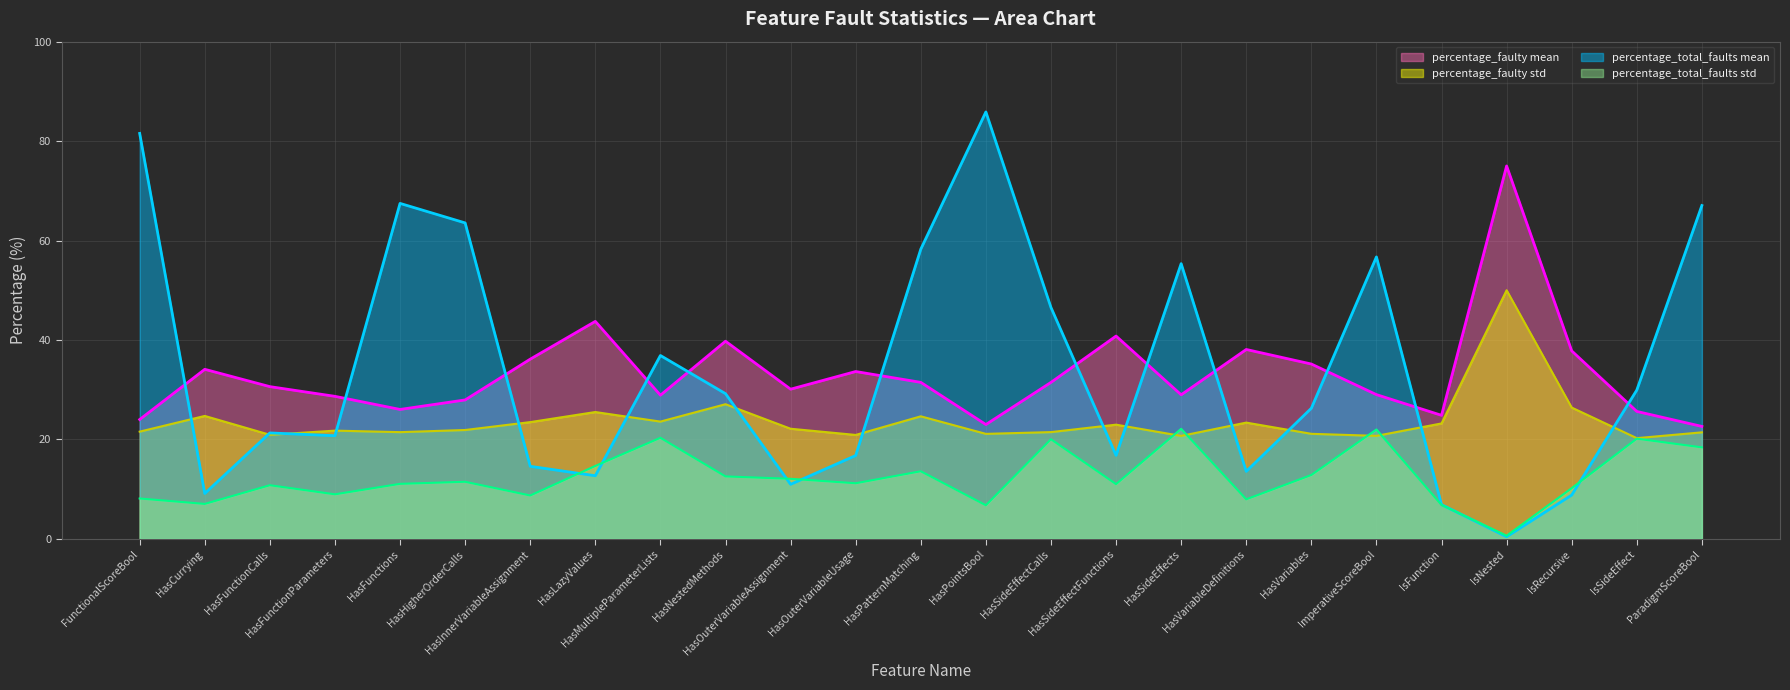

At which label does percentage_total_faults mean first exceed 26?

FunctionalScoreBool